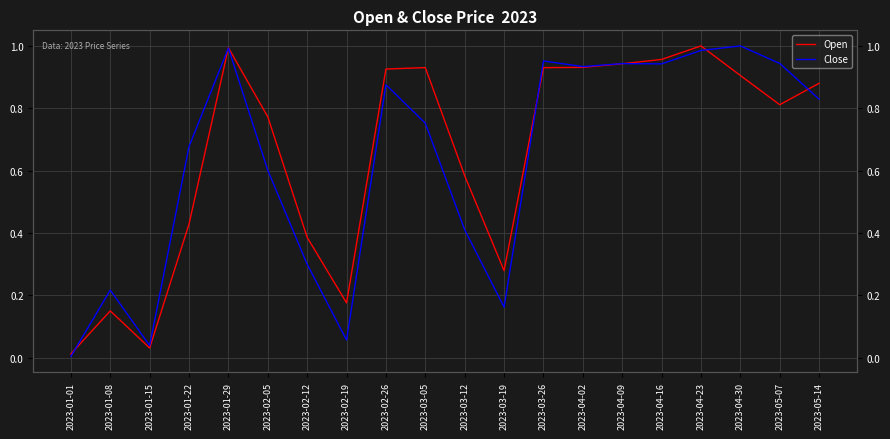

What is the sum of the Close values at 2023-03-05 and 2023-04-09?

1.7